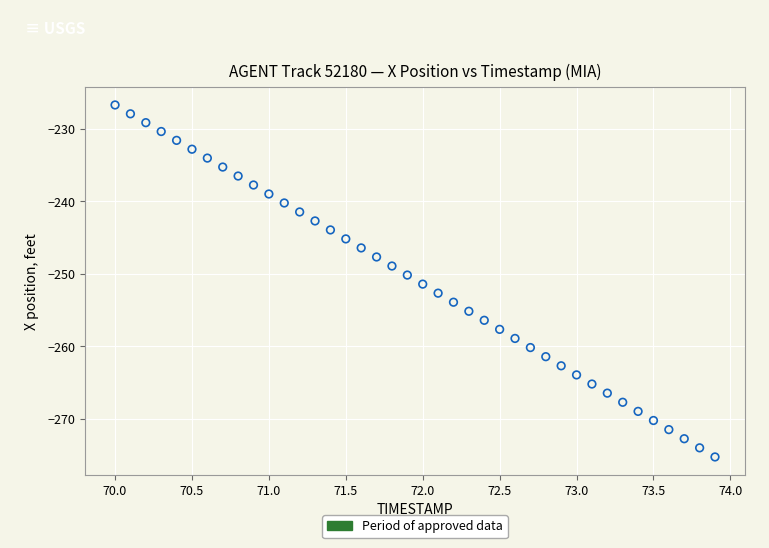

What is the range of X values (max minus min)?

3.9